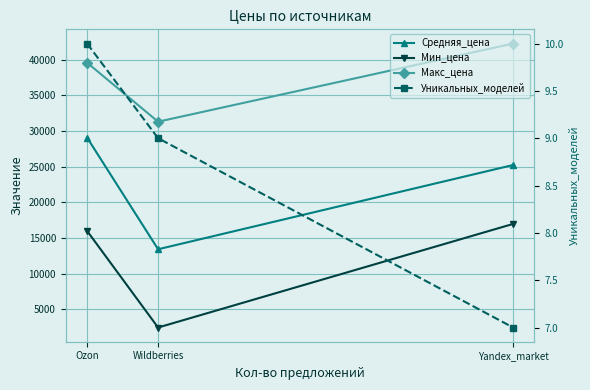

Rank the series by their maximum value, from lowest to highest.

Уникальных_моделей, Мин_цена, Средняя_цена, Макс_цена